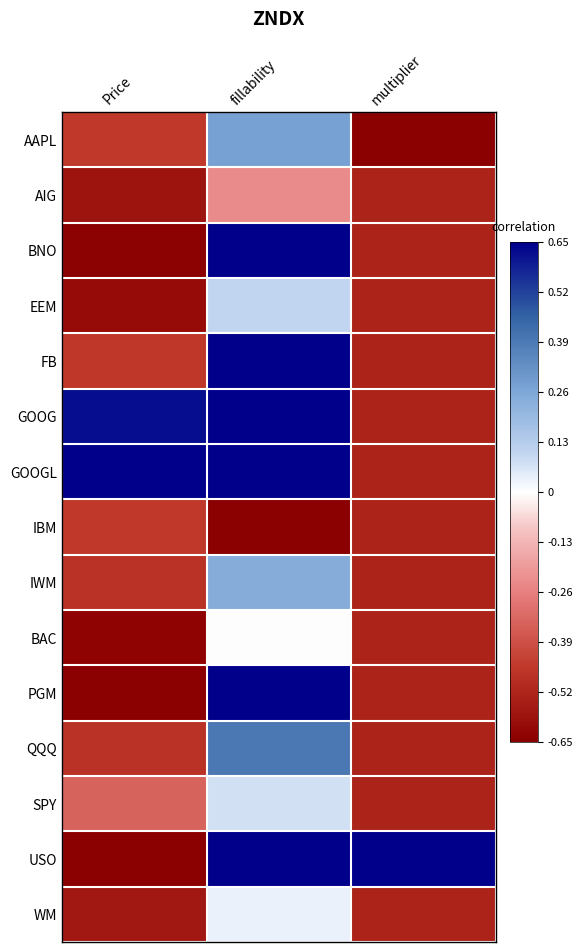

Reading right to left, list all the values displayed in this chart.

AAPL: multiplier=-0.7	fillability=0.3	Price=-0.5
AIG: multiplier=-0.5	fillability=-0.2	Price=-0.6
BNO: multiplier=-0.5	fillability=0.7	Price=-0.6
EEM: multiplier=-0.5	fillability=0.1	Price=-0.6
FB: multiplier=-0.5	fillability=0.7	Price=-0.5
GOOG: multiplier=-0.5	fillability=0.7	Price=0.6
GOOGL: multiplier=-0.5	fillability=0.7	Price=0.7
IBM: multiplier=-0.5	fillability=-0.7	Price=-0.5
IWM: multiplier=-0.5	fillability=0.2	Price=-0.5
BAC: multiplier=-0.5	fillability=-0.0	Price=-0.6
PGM: multiplier=-0.5	fillability=0.7	Price=-0.6
QQQ: multiplier=-0.5	fillability=0.4	Price=-0.5
SPY: multiplier=-0.5	fillability=0.1	Price=-0.3
USO: multiplier=0.7	fillability=0.7	Price=-0.7
WM: multiplier=-0.5	fillability=0.0	Price=-0.6